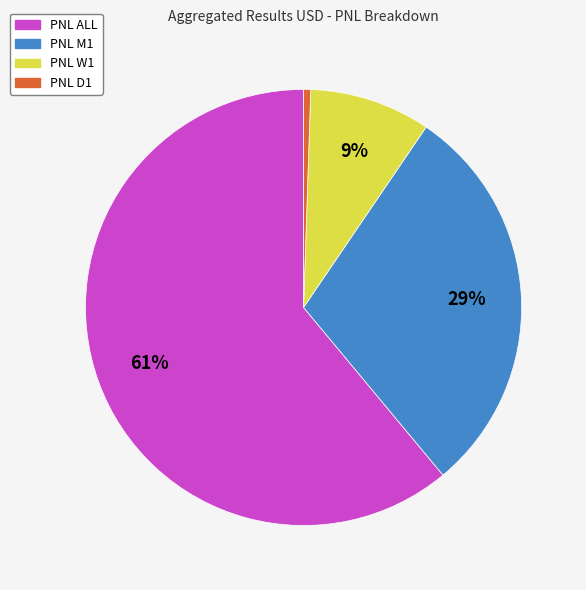

Is it true that PNL M1 is 29% of the pie?

True